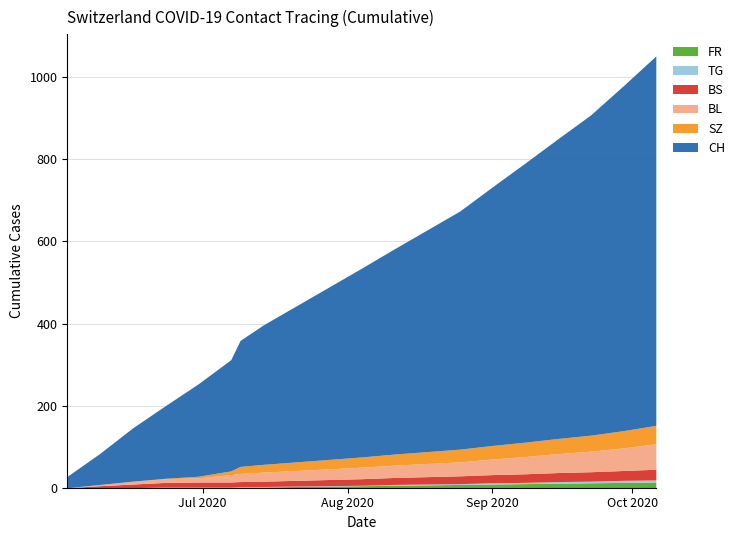

Rank the series by their maximum value, from lowest to highest.

TG, FR, BS, SZ, BL, CH